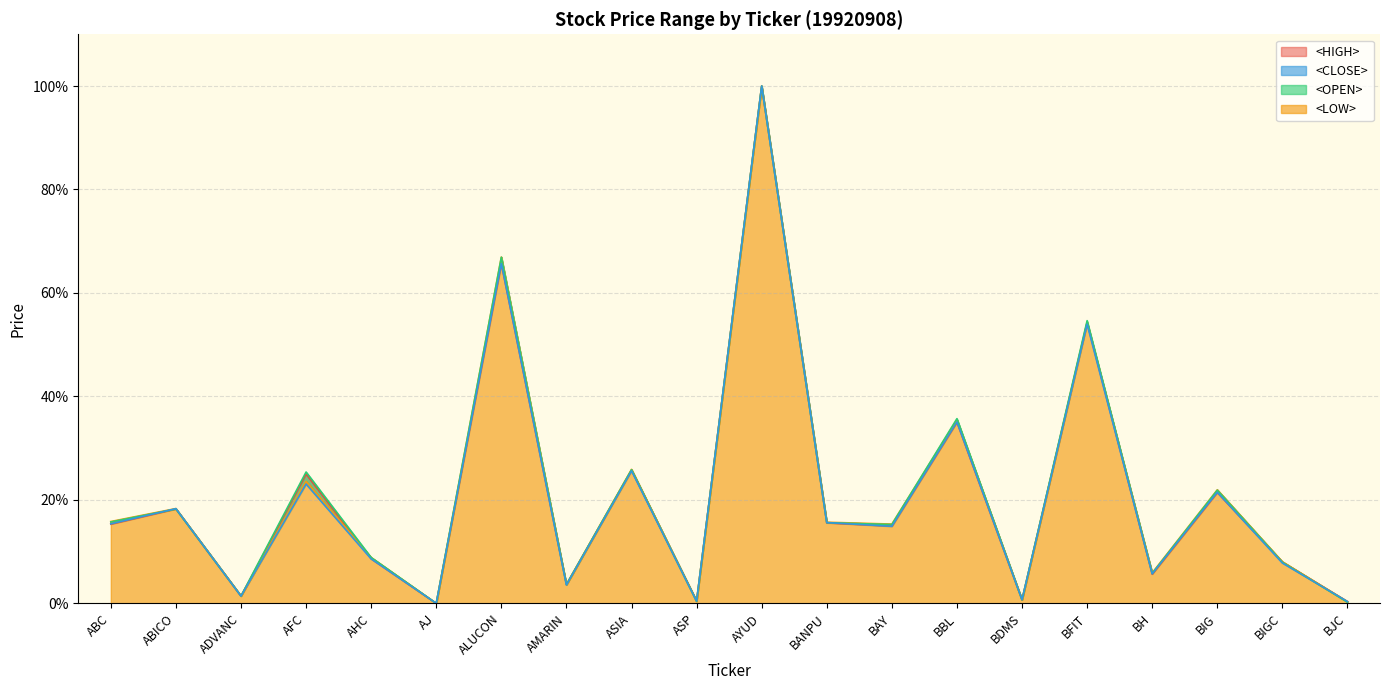

The value of <OPEN> at ALUCON is 66.9. True or false?

True